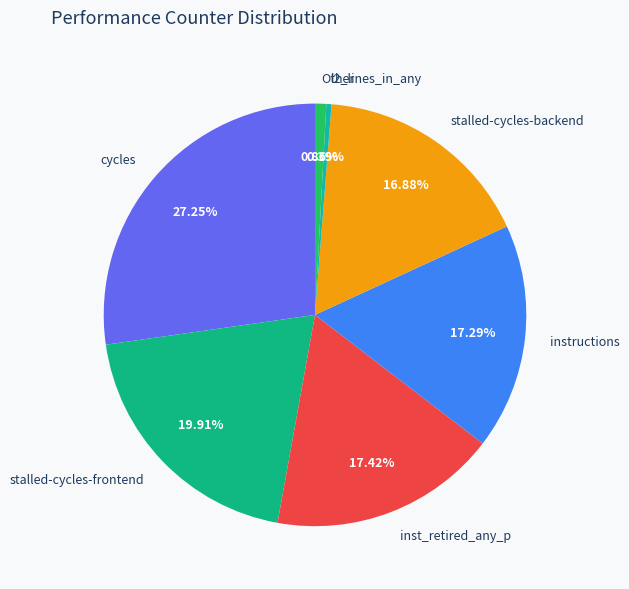

How many slices are in this pie chart?

7